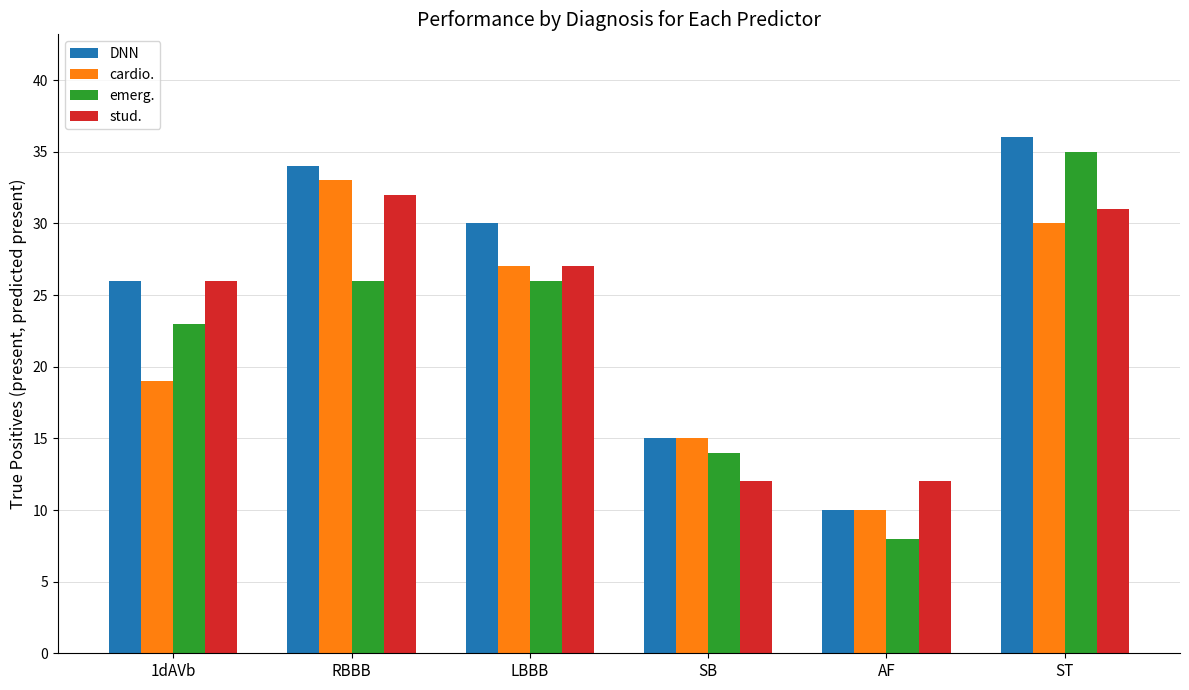

The value of cardio. at RBBB is 33. True or false?

True